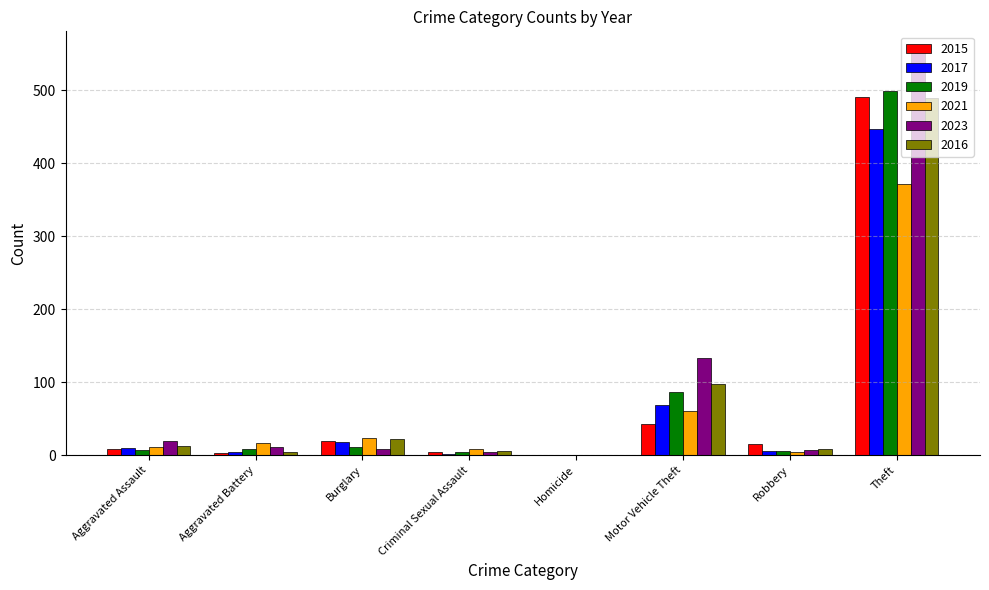

What is the sum of all 2017 values?

558